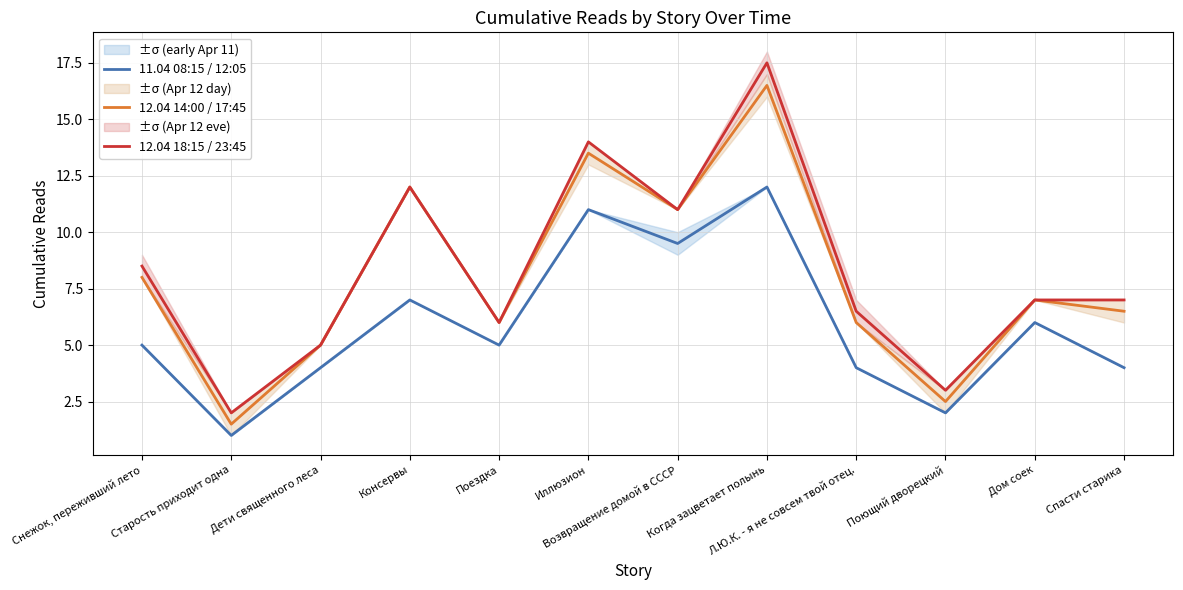

True or false: 11.04 08:15 / 12:05 and 12.04 18:15 / 23:45 cross at least once.

False